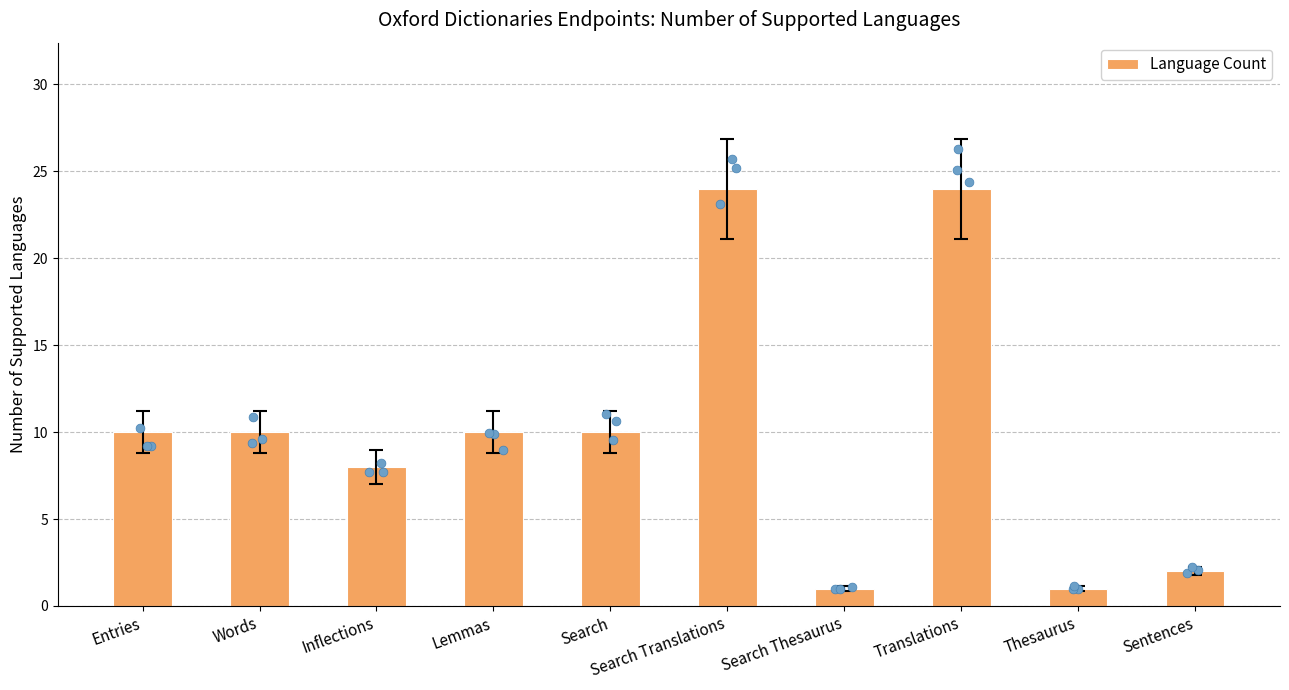

What is the change in value from Inflections to Search Translations?

+16